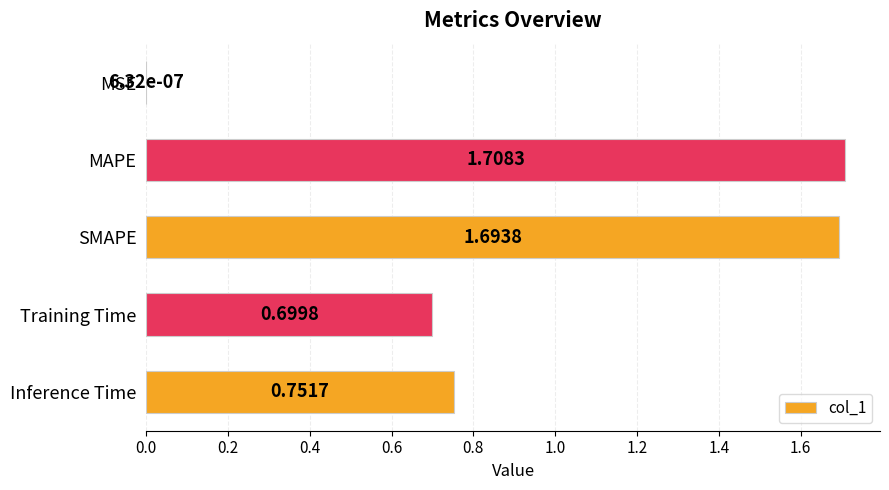

Where is the data nearest to the value 0?

MSE